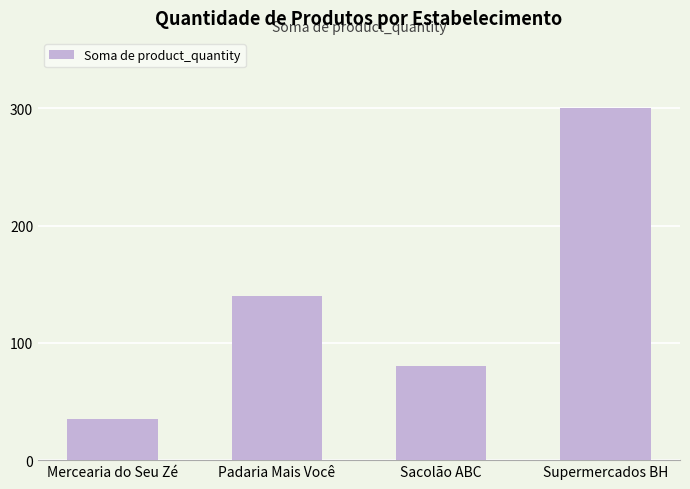

Which category has the highest value across all series?

Supermercados BH